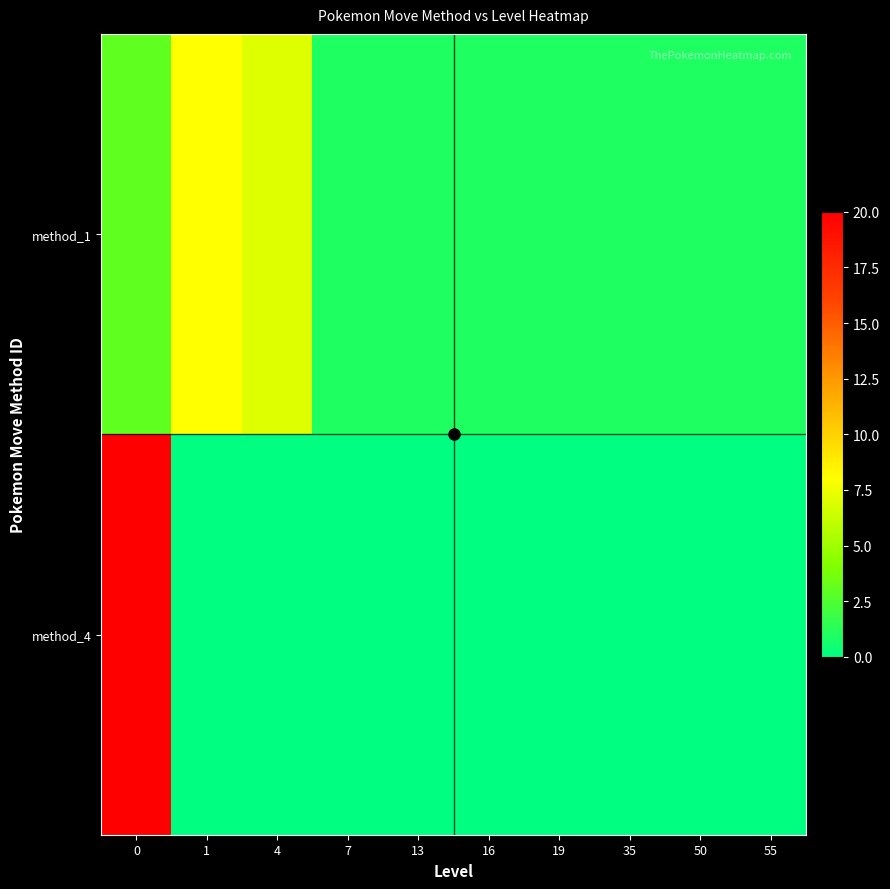

Reading right to left, what are all the values shown in this chart?

method_1: 55=1	50=1	35=1	19=1	16=1	13=1	7=1	4=7	1=8	0=3
method_4: 55=0	50=0	35=0	19=0	16=0	13=0	7=0	4=0	1=0	0=20